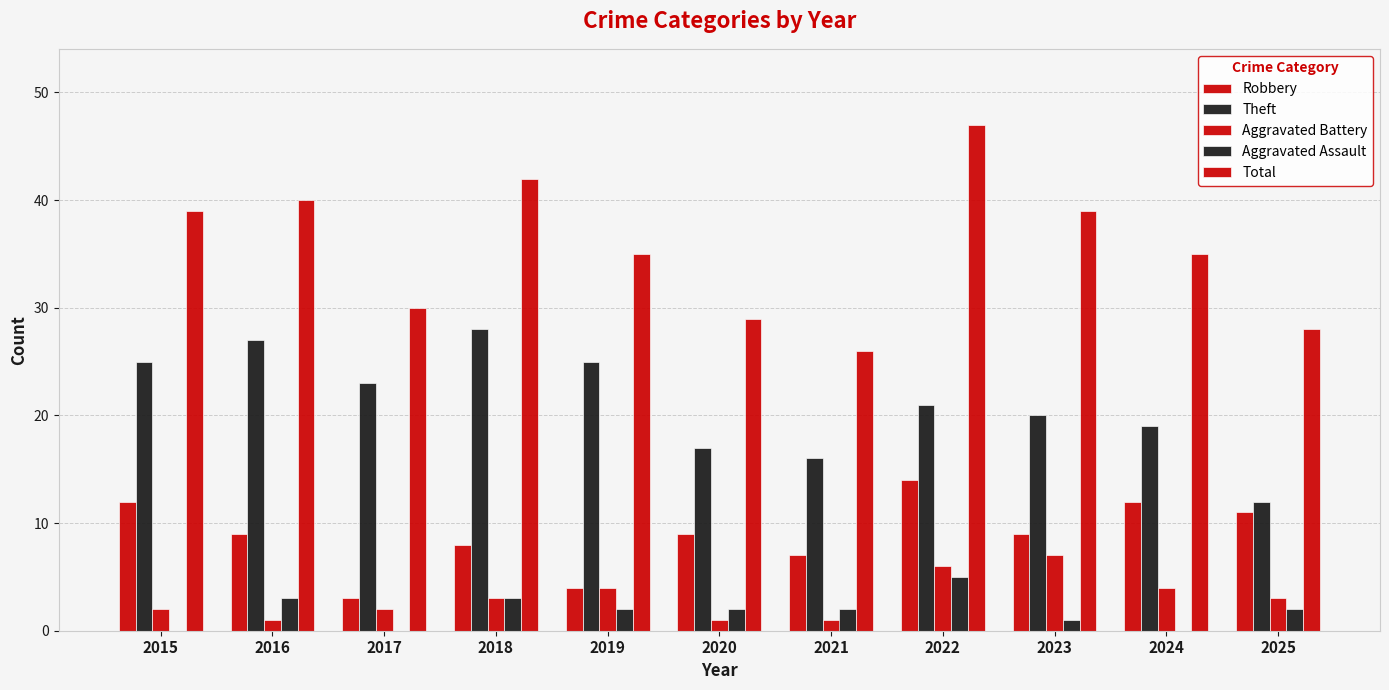

Are the bars grouped side by side (vs. stacked)?

Yes